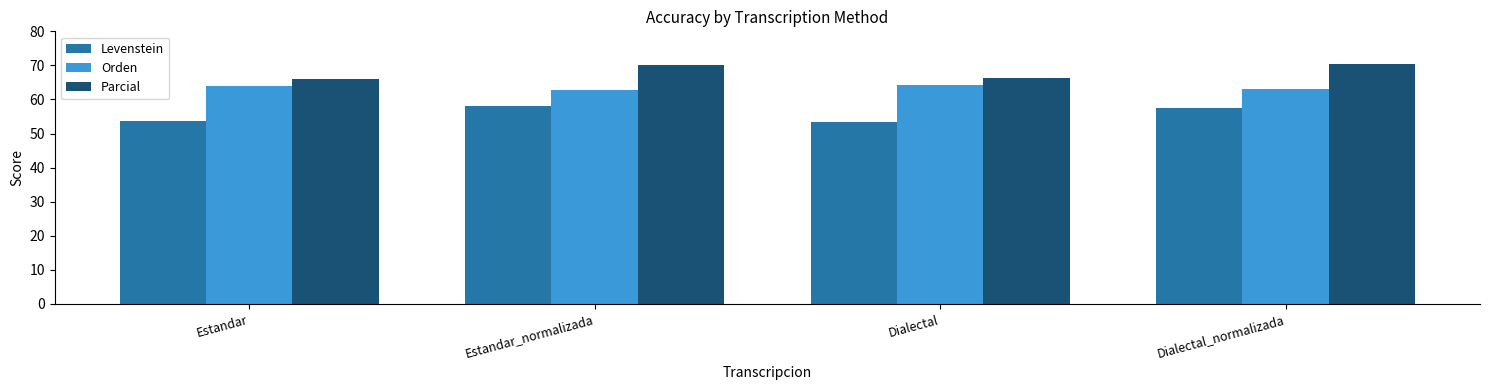

What is the difference between the highest and lowest values at Estandar_normalizada?

12.0